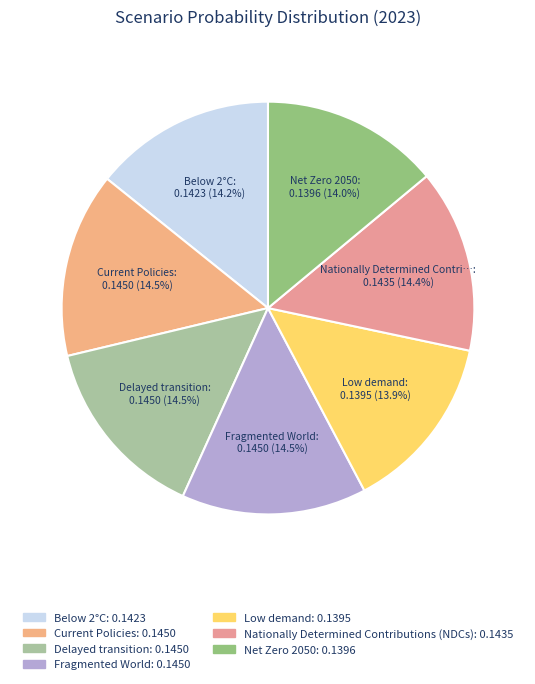

Which slice is the smallest?

Low demand